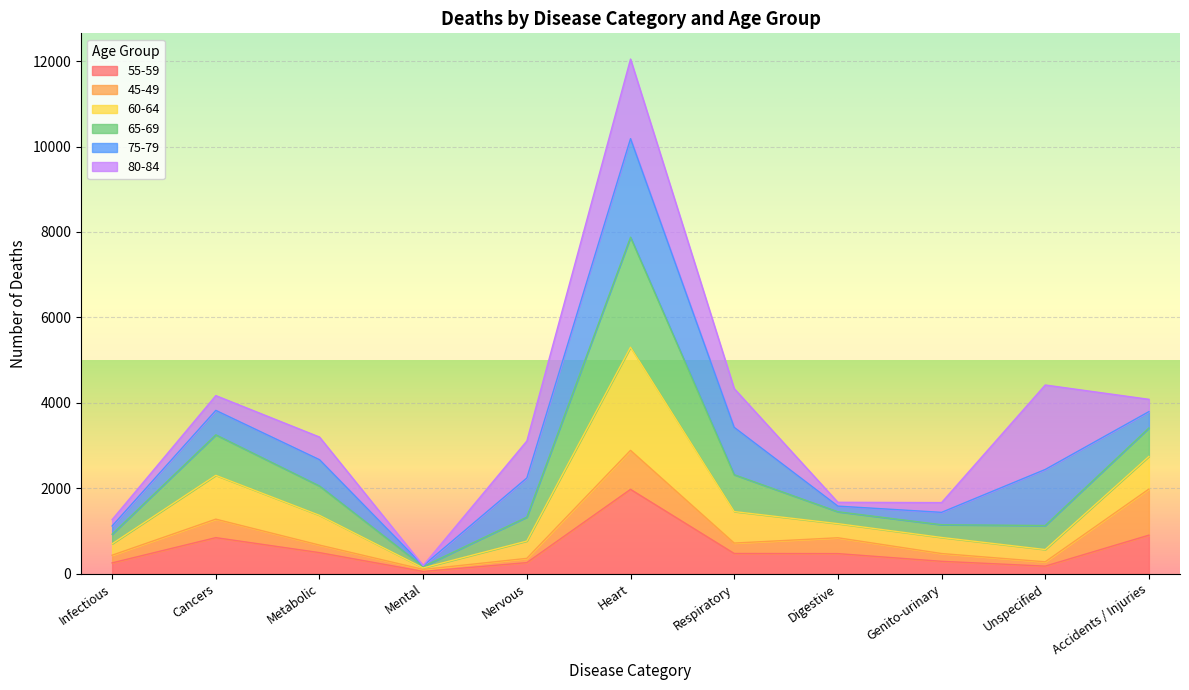

Which series has the largest range (max minus min)?

65-69